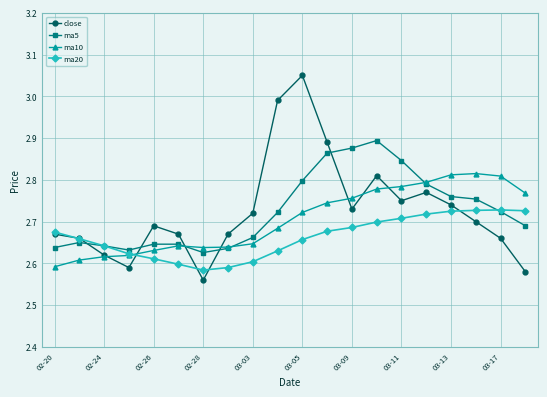

True or false: ma5 and close intersect in this chart.

True